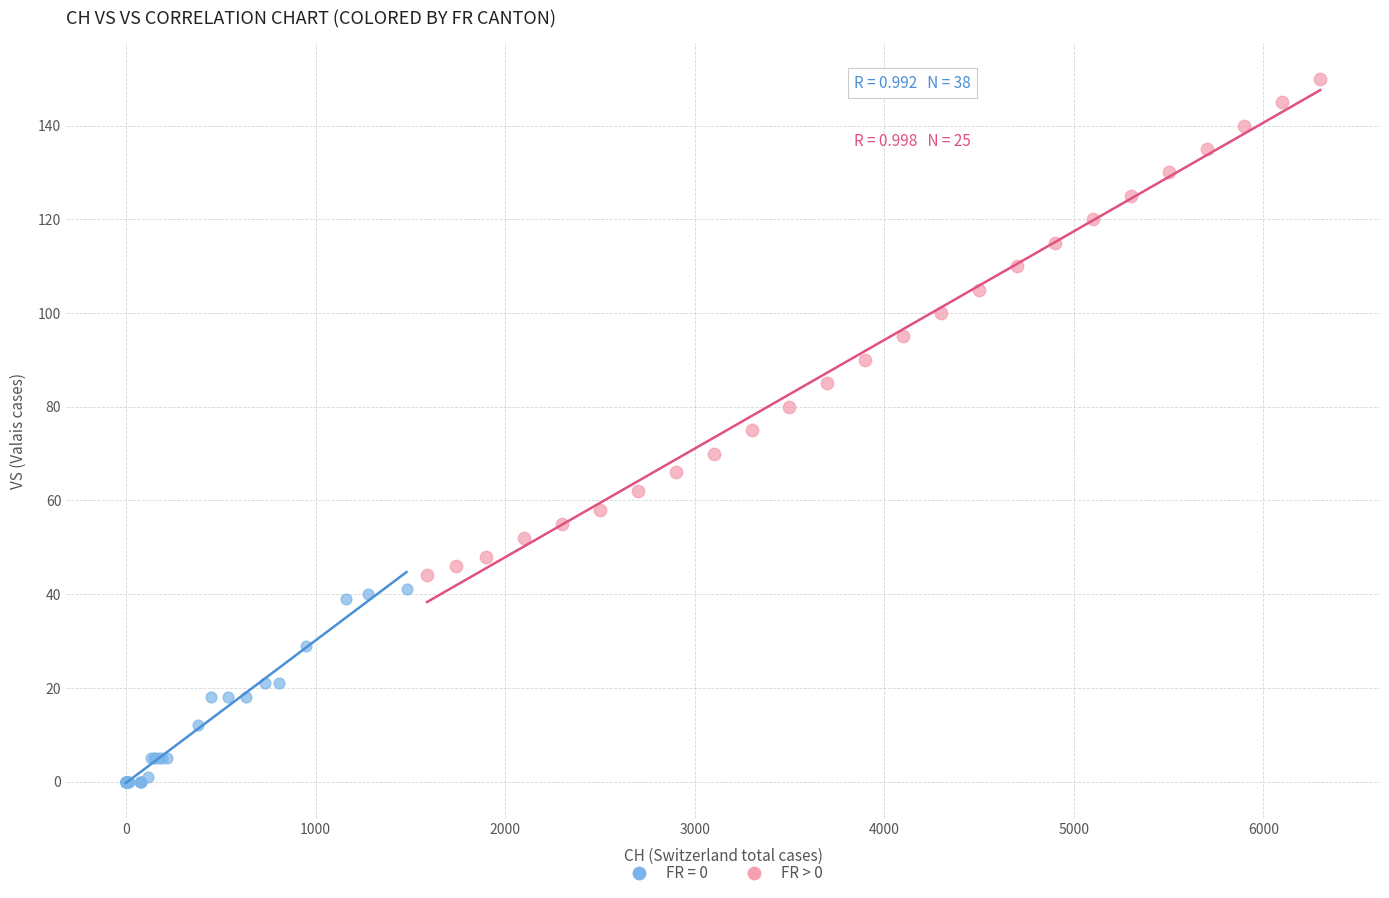

Which series reaches the minimum Y coordinate?

FR = 0